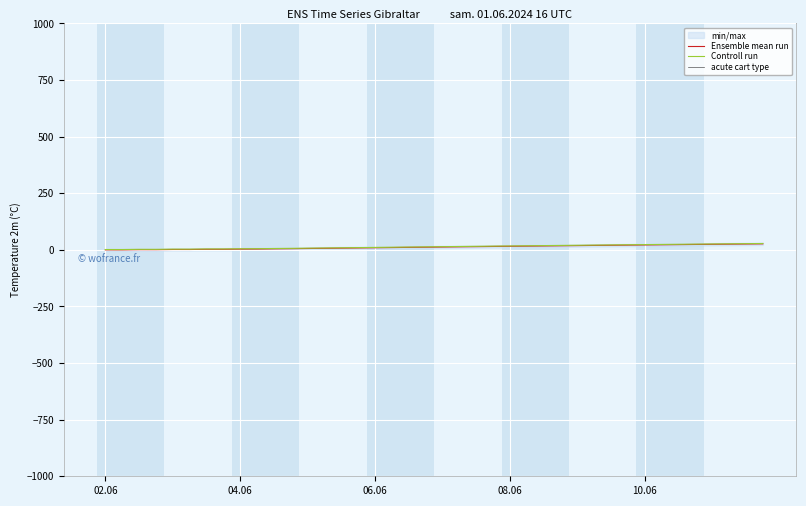

Is this an area chart (filled region under the line)?

No